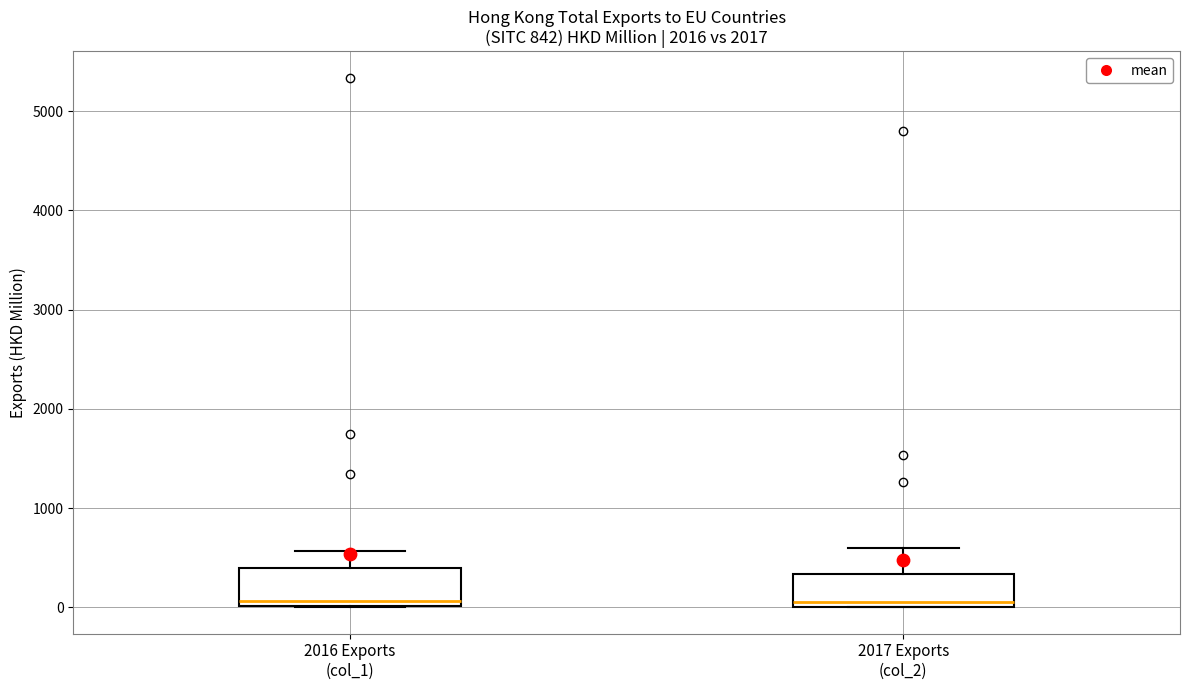

Where is the lower edge of the box for 2017 Exports (col_2) on the y-axis? The values are not printed on the chart, so give them approximately, as read against the axis.

0